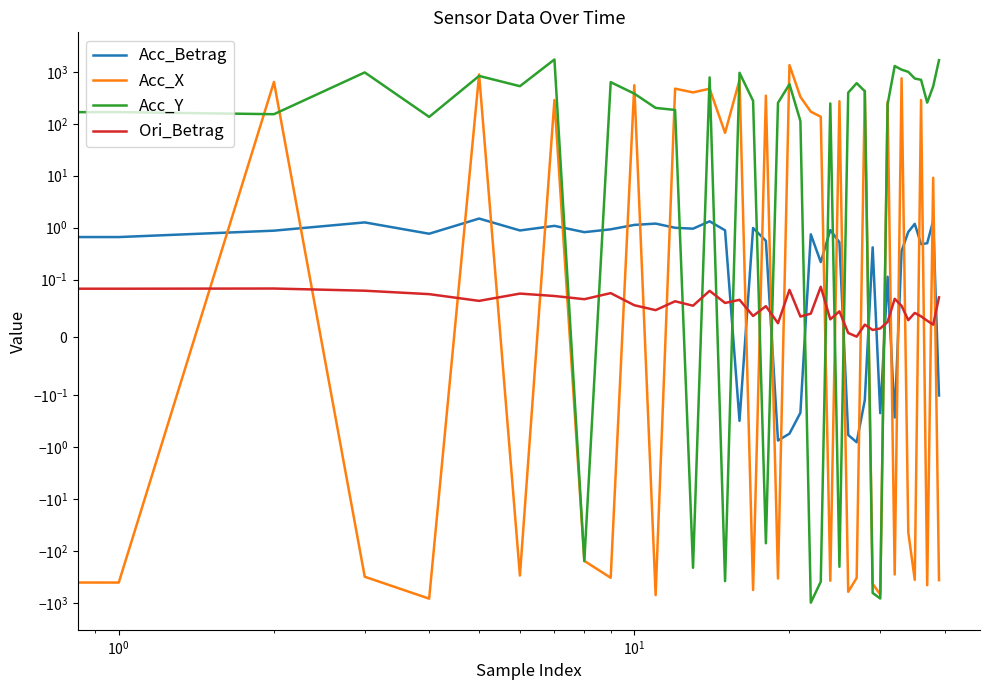

What is the sum of all Acc_X values?

1149.7